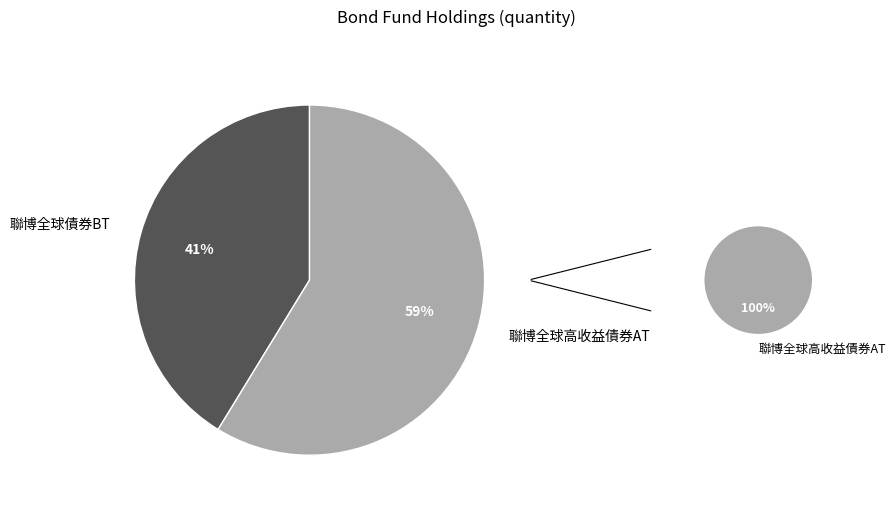

Rank the categories by value from highest to lowest.

聯博全球高收益債券AT, 聯博全球債券BT